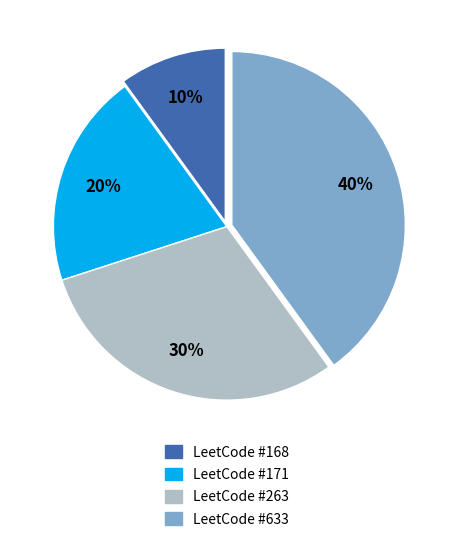

Count the number of slices in the pie.

4